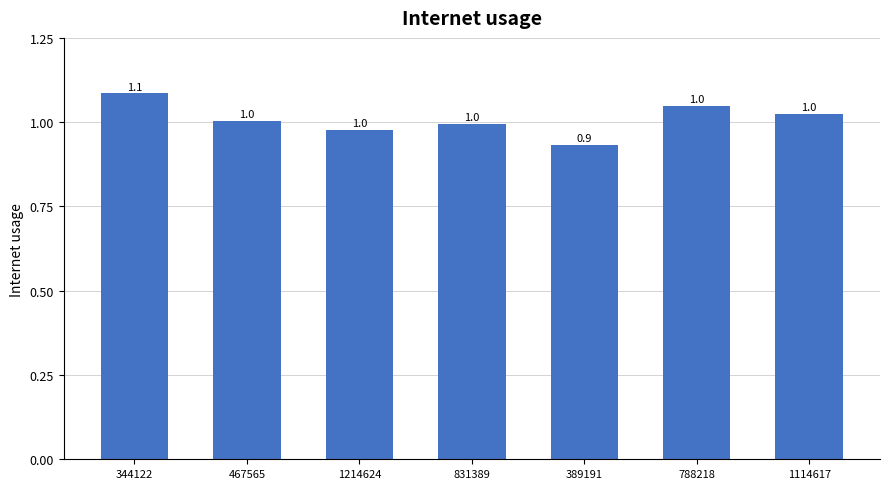

Does the chart contain any negative values?

No